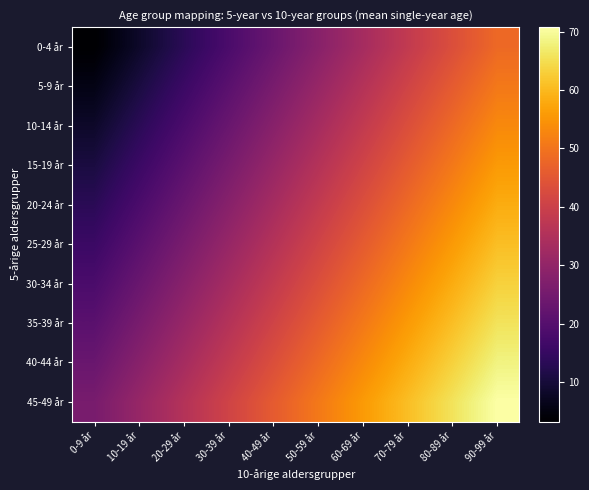

Count the number of data series in this chart.

10